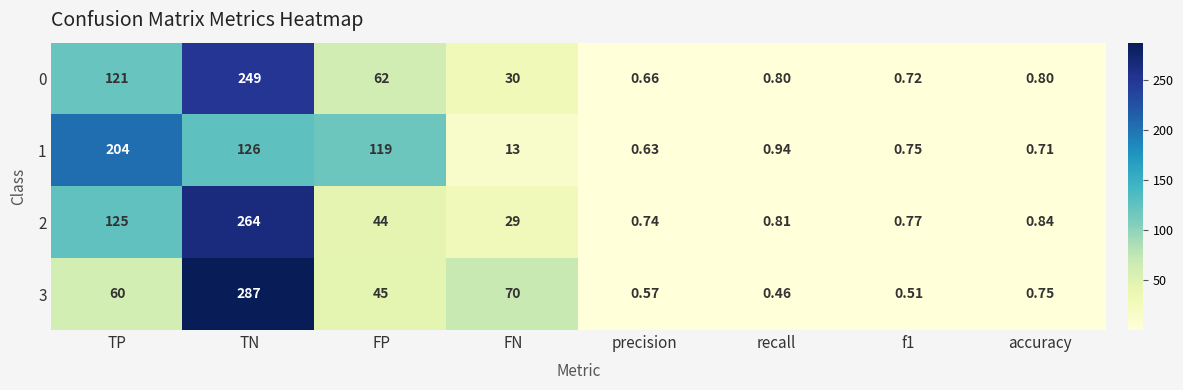

Is the value of 2 at recall greater than the value of 0 at FP?

No